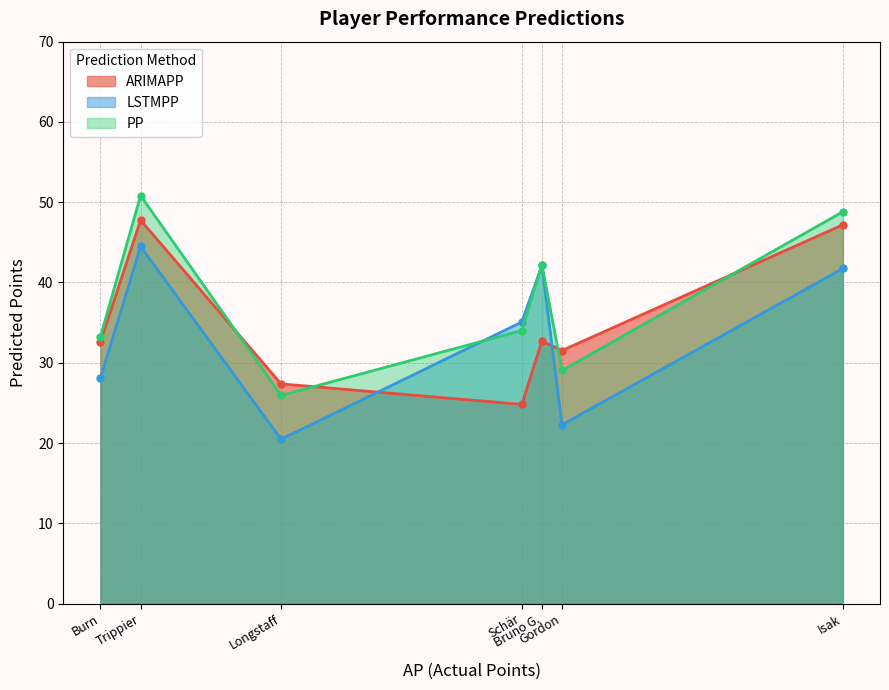

Which series has the largest total across all categories?

PP